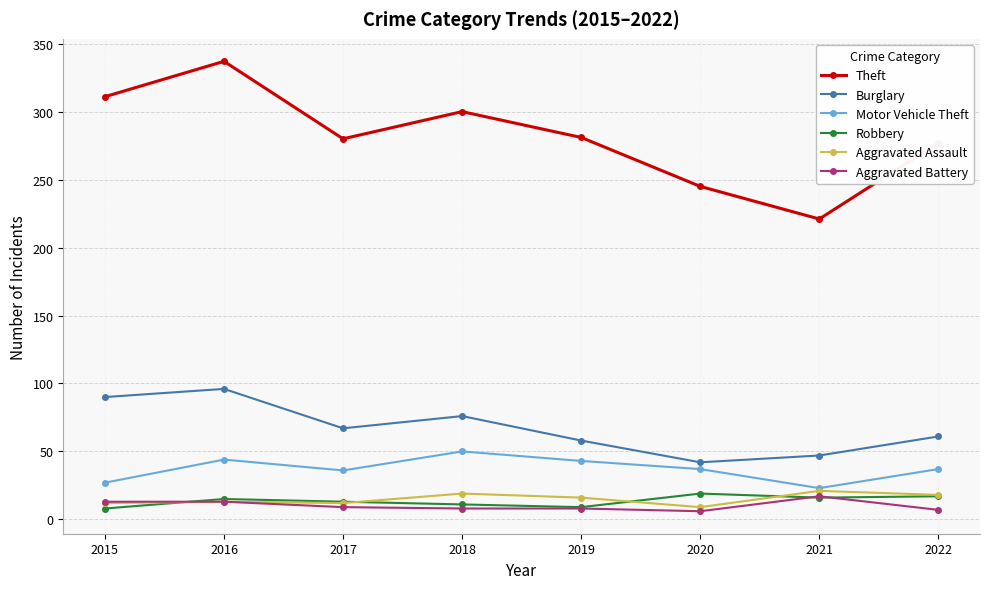

What is the value of the Aggravated Battery point at the 3rd from the left?

9